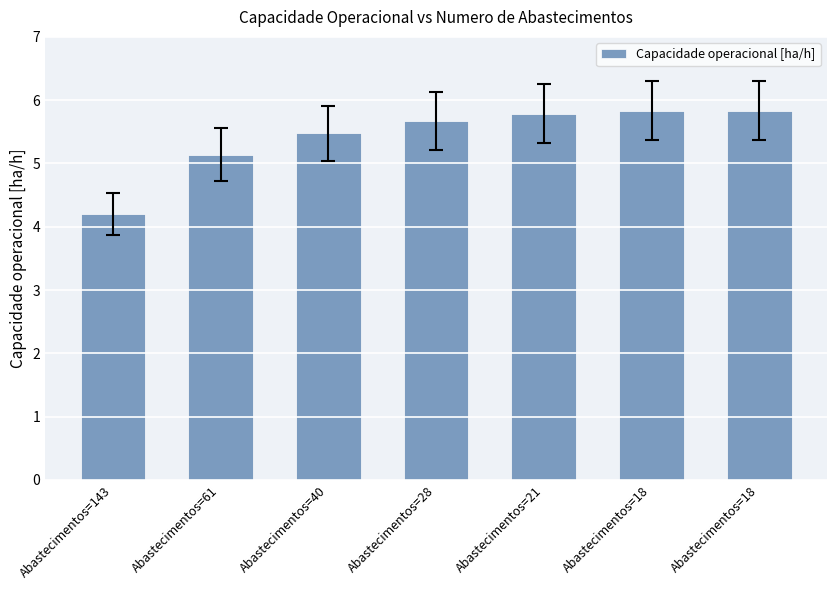

Which label corresponds to the largest value in the chart?

Abastecimentos=18